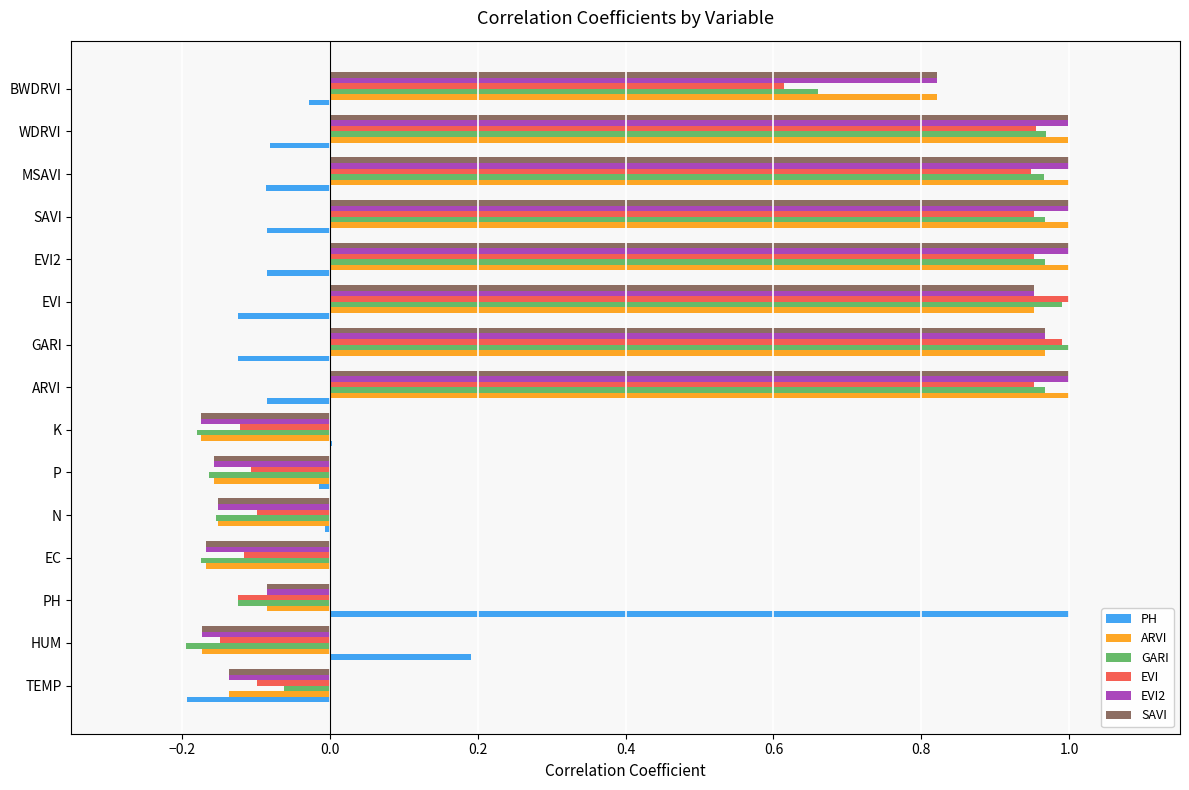

Is it true that PH equals -0.0 at WDRVI?

False